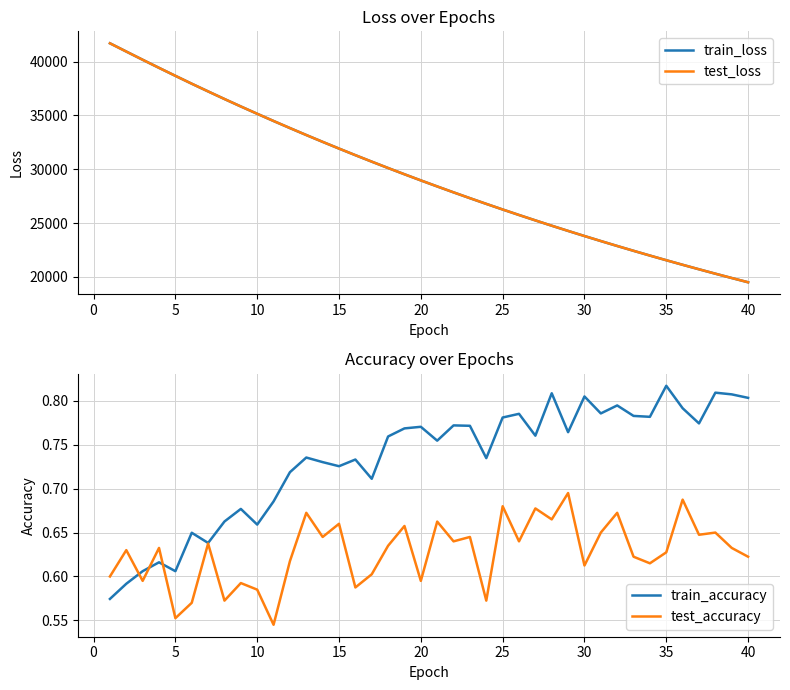

At how many categories does at least one series exceed 26175?

25